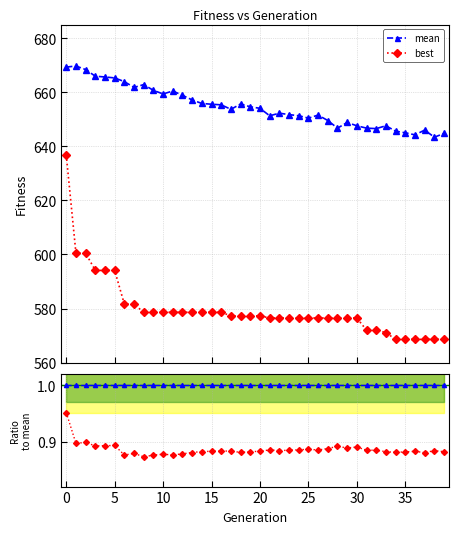

Does the chart have visible grid lines?

Yes